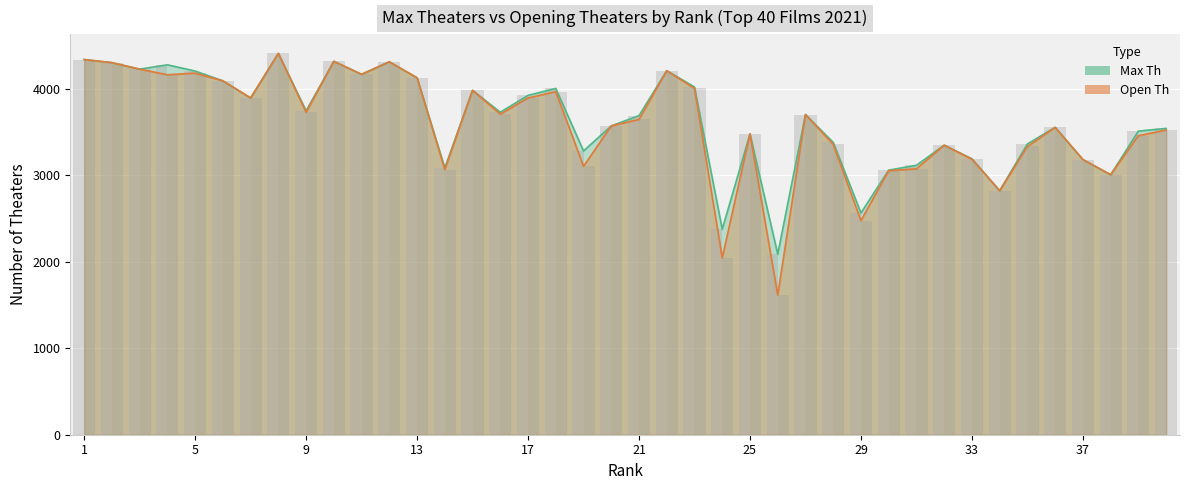

Is the value of Open Th at 35 greater than the value of Max Th at 4?

No